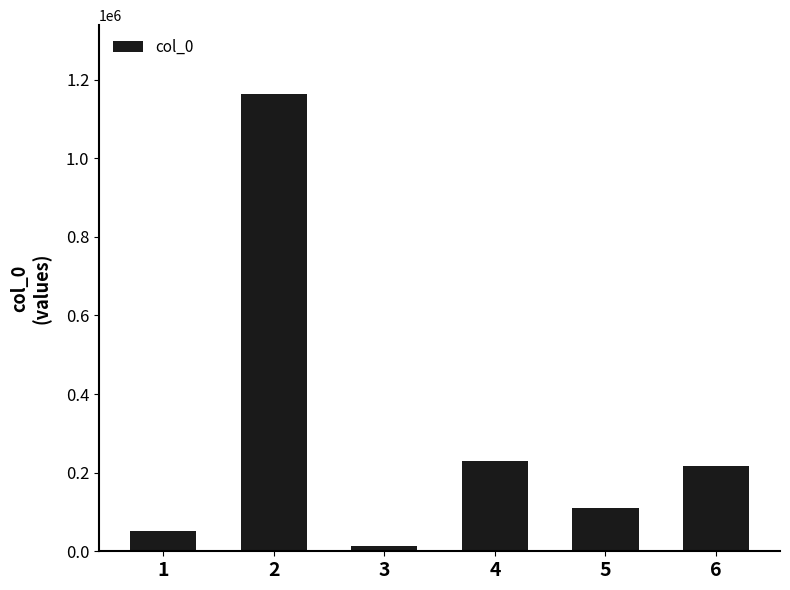

Which label corresponds to the largest value in the chart?

2